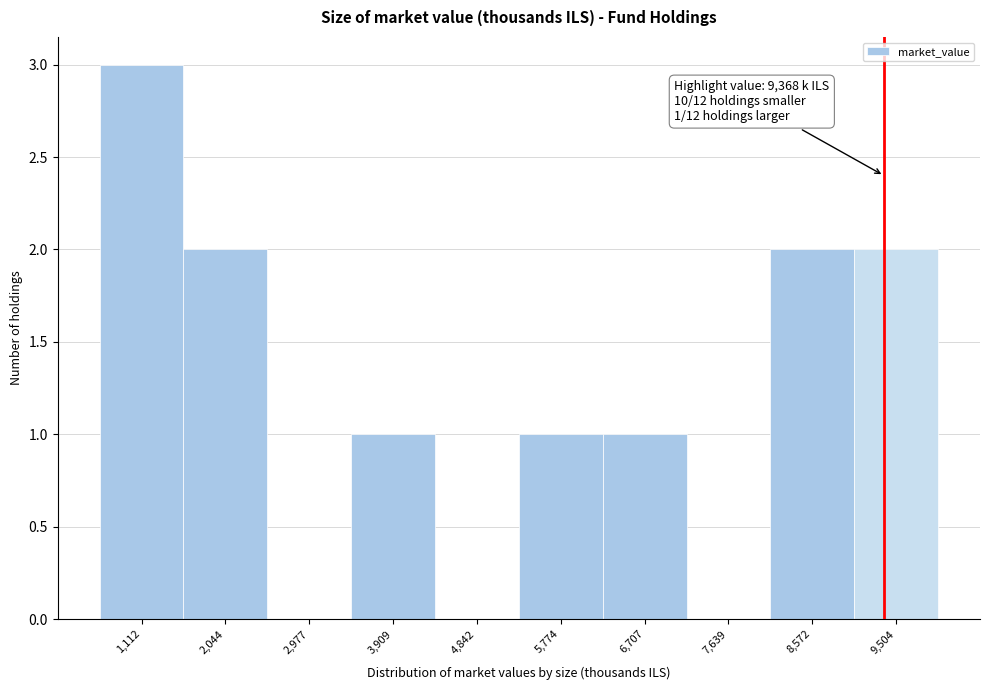

Which range on the x-axis has the tallest bar?

600 to 1600